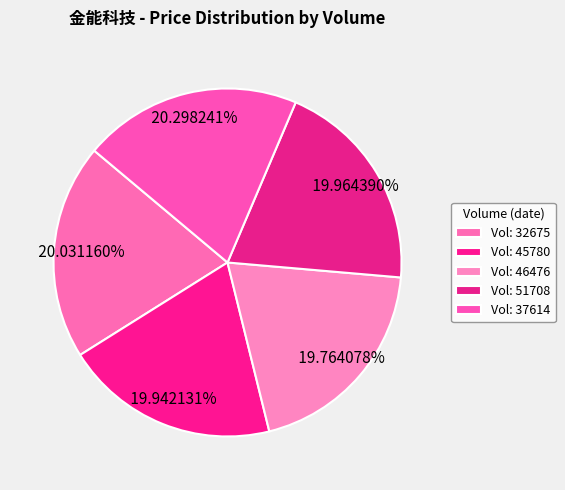

How many slices are in this pie chart?

5